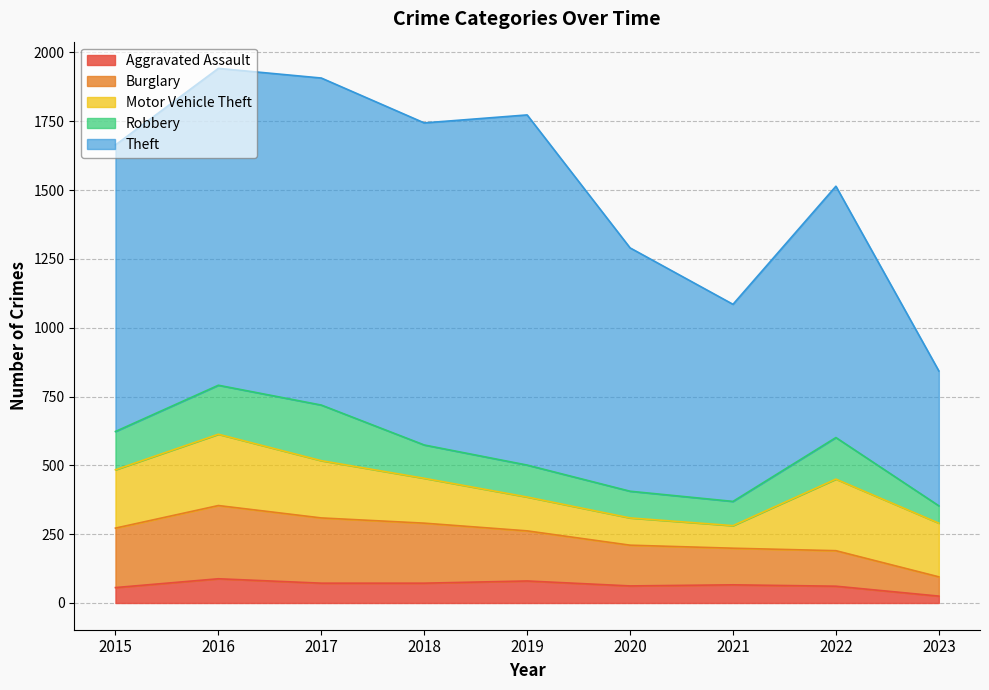

Reading left to right, extract all data points from this chart.

Aggravated Assault: 2015=56	2016=88	2017=72	2018=72	2019=80	2020=62	2021=66	2022=61	2023=25
Burglary: 2015=216	2016=266	2017=237	2018=218	2019=182	2020=148	2021=133	2022=129	2023=70
Motor Vehicle Theft: 2015=212	2016=259	2017=208	2018=163	2019=123	2020=99	2021=82	2022=260	2023=195
Robbery: 2015=139	2016=178	2017=202	2018=121	2019=116	2020=97	2021=88	2022=151	2023=63
Theft: 2015=1041	2016=1151	2017=1188	2018=1170	2019=1272	2020=884	2021=716	2022=913	2023=490